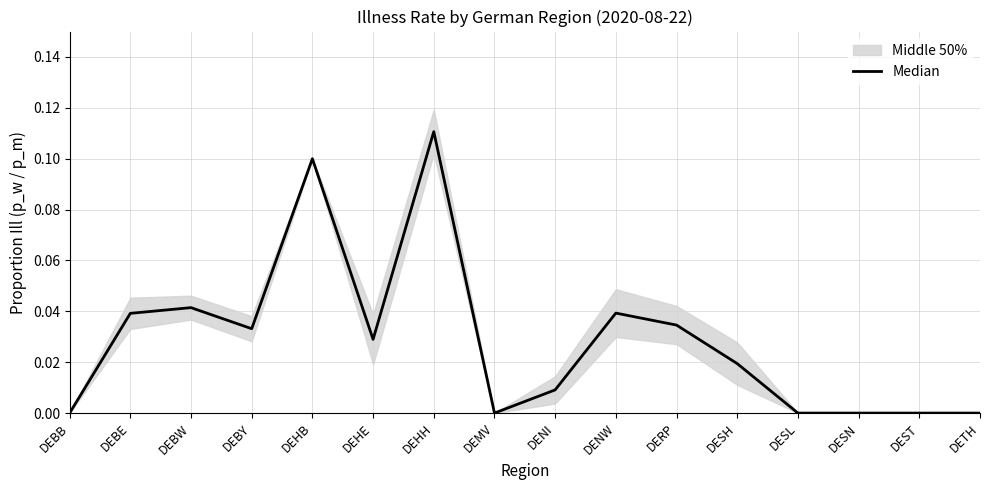

List the labels in order of value, largest first.

DEHH, DEHB, DEBW, DENW, DEBE, DERP, DEBY, DEHE, DESH, DENI, DEBB, DEMV, DESL, DESN, DEST, DETH